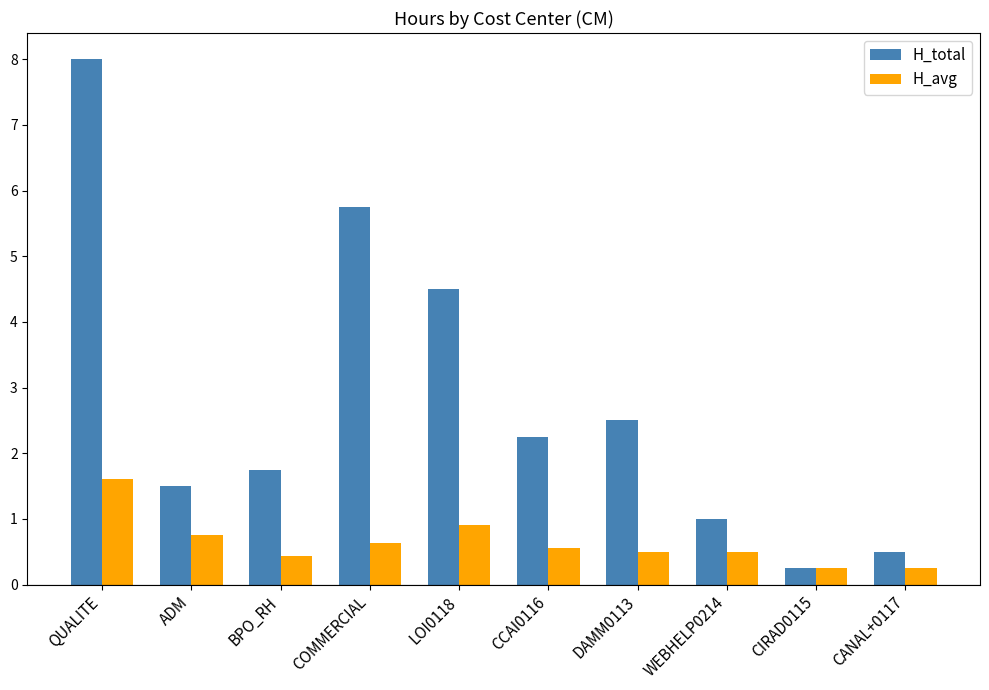

What is the value of the H_avg bar at the 7th from the left?

0.5